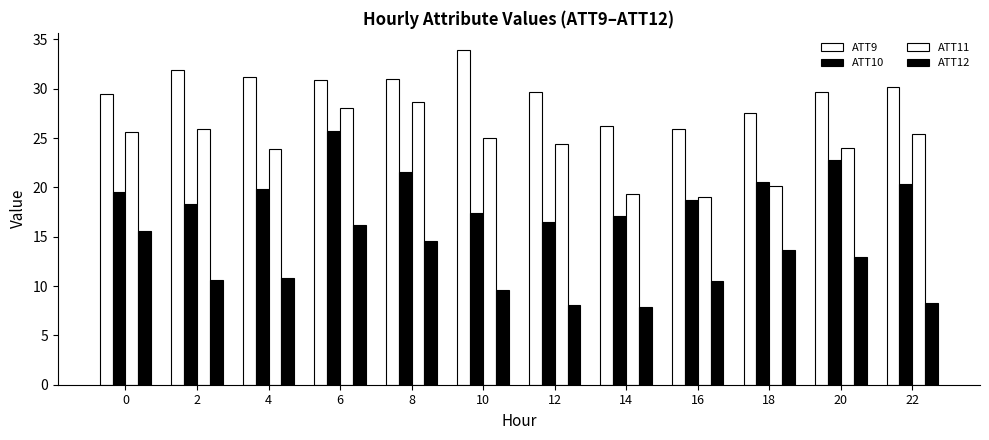

List the series in order of their peak value, highest first.

ATT9, ATT11, ATT10, ATT12